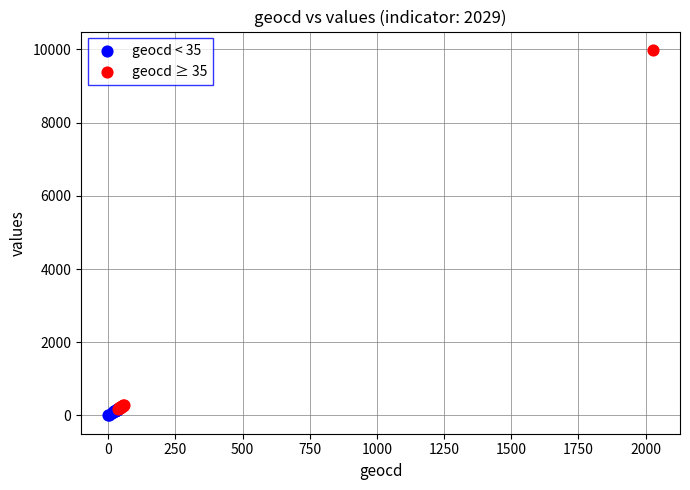

Which series contains the highest Y value?

geocd ≥ 35